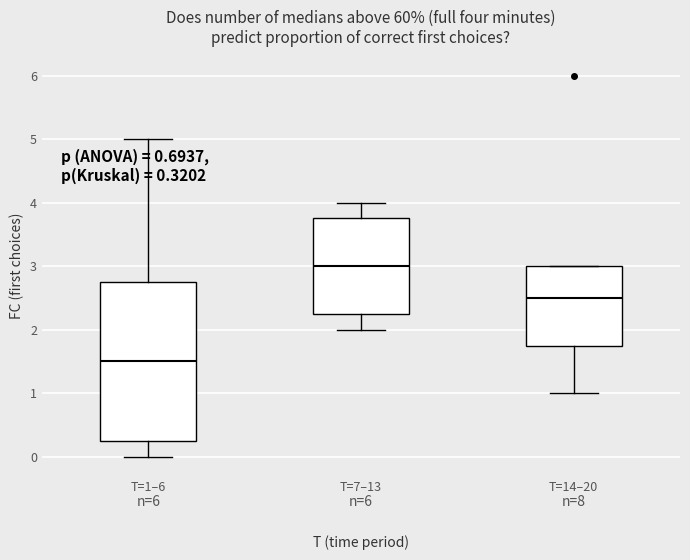

Which box is the tallest, from its lower edge to its upper edge?

T=1–6